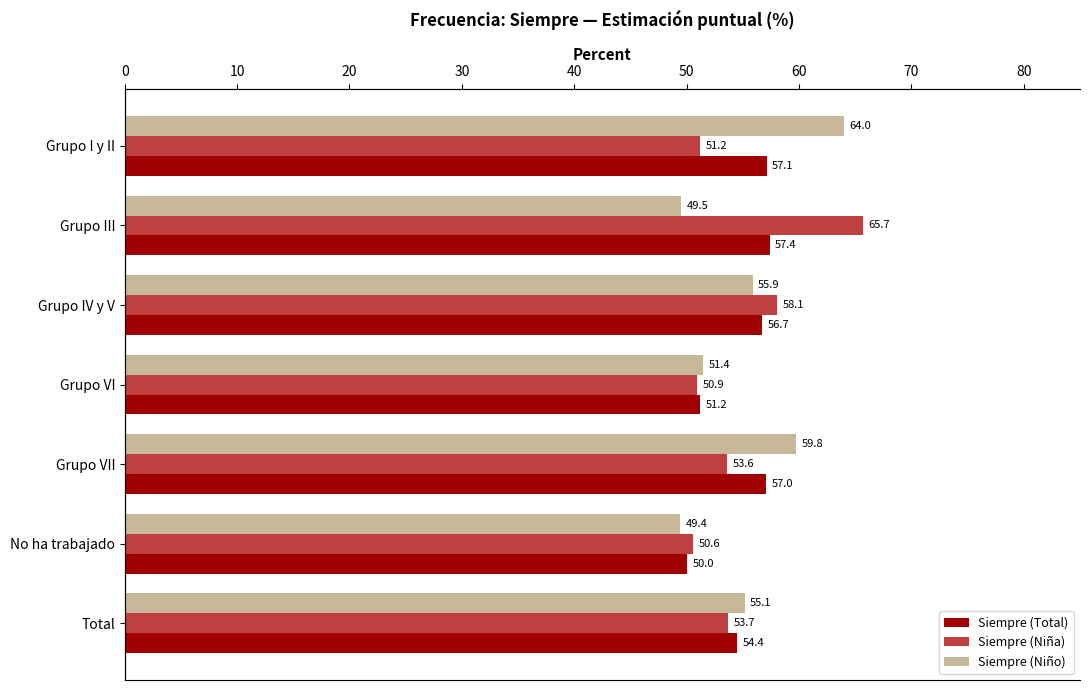

What is the value of the Siempre (Total) bar at the 3rd from the left?

56.7